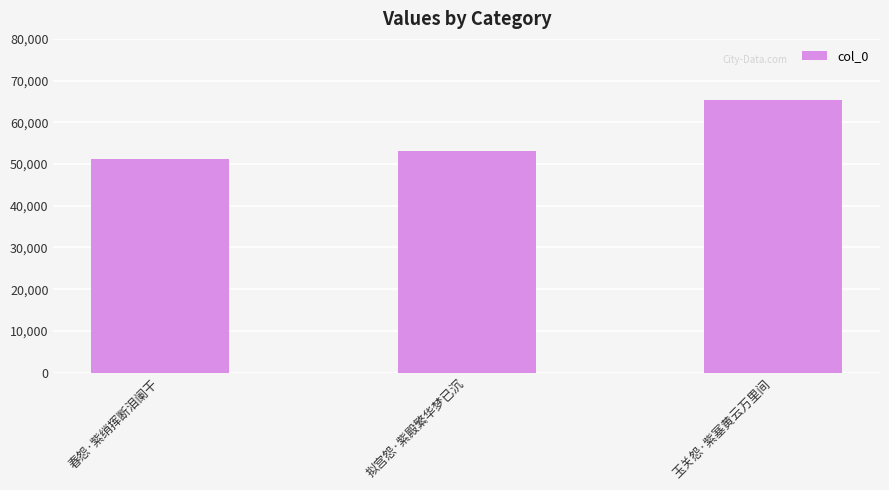

Which category has the highest value across all series?

玉关怨·紫塞黄云万里间